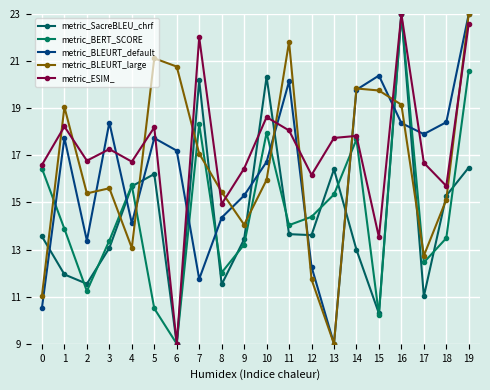

After their last crossing, which series has the higher values: metric_BERT_SCORE or metric_BLEURT_default?

metric_BLEURT_default